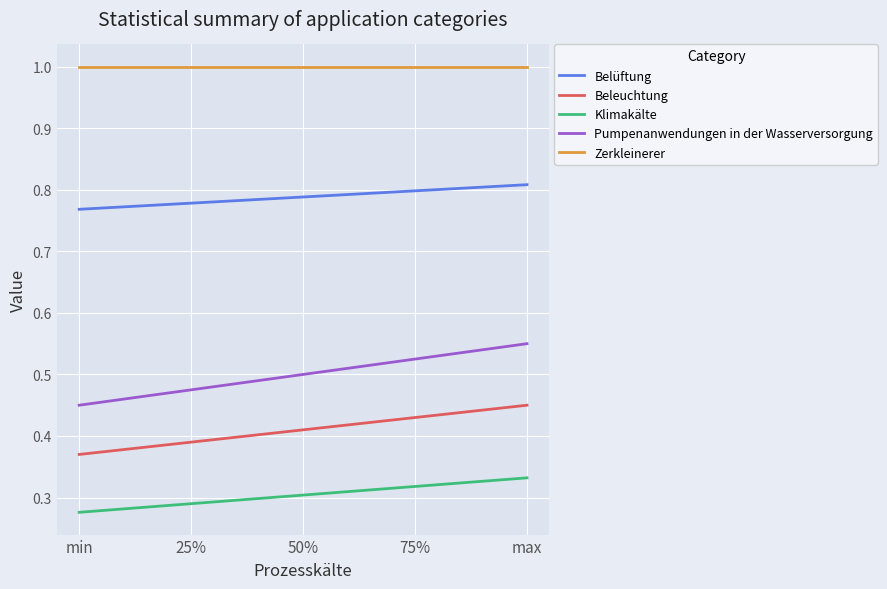

List the labels in order of Belüftung value, smallest first.

min, 25%, 50%, 75%, max